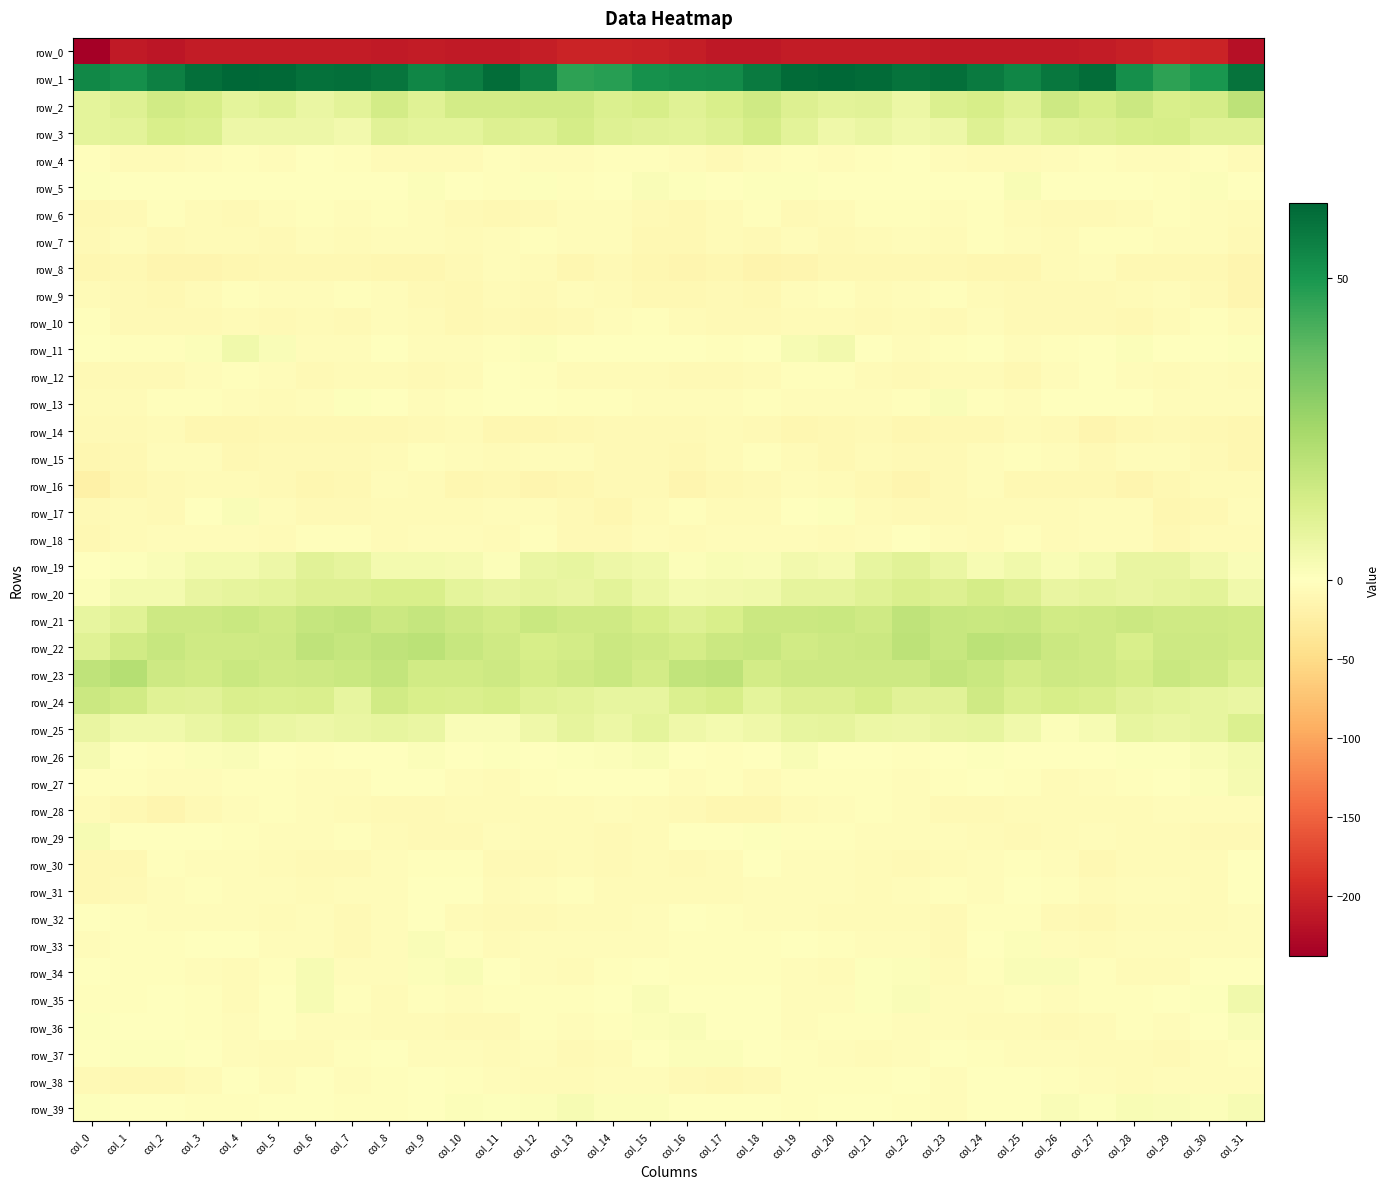

Reading left to right, transcribe all the data shown in this chart.

row_0: -237.7	-211.5	-213.6	-209.1	-209.2	-209.6	-209.0	-209.8	-210.6	-209.5	-210.6	-210.1	-206.9	-201.4	-201.2	-203.5	-206.4	-212.0	-212.9	-208.1	-209.8	-209.0	-209.0	-210.3	-210.1	-210.0	-210.3	-209.7	-204.6	-200.2	-202.4	-220.8
row_1: 53.5	52.0	55.8	60.1	62.1	61.5	59.5	60.1	58.5	54.4	56.0	60.7	55.7	46.6	47.3	51.2	52.4	52.9	57.4	61.1	62.3	60.8	59.1	60.3	57.0	54.2	58.0	60.4	51.6	46.3	49.7	59.2
row_2: 8.7	10.7	14.4	13.0	8.5	10.2	6.4	9.1	13.8	9.9	13.8	13.8	14.5	14.3	11.5	12.9	9.8	12.3	14.8	10.9	9.1	9.4	5.9	11.6	13.1	10.1	15.2	12.9	15.9	12.5	13.3	19.1
row_3: 8.5	9.1	12.4	11.2	5.5	5.6	5.7	3.9	9.5	8.4	8.4	11.0	10.6	13.6	10.4	9.7	8.8	10.2	13.3	8.8	4.9	6.4	4.4	5.6	10.4	7.5	9.9	10.8	12.2	12.8	10.0	10.0
row_4: -3.5	-7.4	-6.1	-4.0	-3.7	-3.8	-1.1	-2.9	-6.2	-6.6	-6.3	-2.8	-4.1	-4.9	-2.5	-2.6	-4.5	-7.5	-5.1	-3.4	-4.1	-2.9	-0.9	-4.4	-6.8	-6.8	-4.7	-2.6	-5.4	-3.8	-2.6	-7.1
row_5: 0.8	-1.6	0.4	0.4	0.1	-1.1	-0.5	-0.1	-1.1	1.3	0.2	-2.7	0.8	-2.4	0.5	1.9	0.7	-1.2	0.9	0.5	-0.7	-1.0	-0.1	-0.5	-0.9	2.1	-1.7	-1.2	-0.2	-2.0	1.2	-1.0
row_6: -9.5	-8.4	-3.6	-5.8	-8.1	-4.0	-2.3	-4.0	-2.2	-4.2	-8.3	-9.4	-8.1	-5.0	-3.8	-8.9	-10.3	-7.0	-3.1	-7.9	-6.5	-2.9	-2.1	-4.1	-2.1	-5.6	-8.9	-9.3	-6.9	-3.7	-5.3	-6.5
row_7: -8.5	-5.5	-8.2	-6.1	-7.0	-8.7	-4.7	-6.7	-3.8	-4.2	-7.3	-4.9	-2.1	-5.5	-4.2	-10.3	-10.0	-5.9	-8.4	-5.6	-8.6	-7.0	-4.5	-6.5	-3.0	-5.5	-6.7	-3.2	-3.2	-5.3	-5.1	-7.9
row_8: -11.2	-11.0	-14.8	-14.6	-11.5	-10.5	-9.6	-10.9	-11.5	-12.3	-9.0	-4.6	-7.1	-11.1	-8.9	-12.5	-13.6	-11.6	-15.6	-13.6	-10.7	-10.5	-9.5	-11.0	-12.2	-11.5	-6.9	-4.4	-9.4	-10.3	-9.9	-14.2
row_9: -6.0	-8.9	-9.7	-7.0	-3.1	-4.9	-4.8	-3.5	-5.2	-8.2	-9.9	-7.3	-7.4	-4.2	-6.1	-10.4	-9.3	-9.0	-9.5	-5.3	-3.1	-5.8	-3.9	-3.2	-7.0	-9.2	-8.8	-7.6	-6.0	-4.2	-9.1	-14.4
row_10: -3.6	-7.6	-7.7	-7.5	-6.2	-8.1	-6.8	-8.2	-4.9	-7.4	-9.9	-8.5	-9.8	-8.5	-3.7	-3.4	-6.2	-7.5	-8.3	-6.3	-7.2	-7.7	-6.9	-7.5	-4.7	-9.0	-9.2	-9.0	-9.5	-7.1	-3.6	-6.6
row_11: -0.8	-2.5	-2.2	1.1	4.5	1.5	-4.0	-3.8	-0.7	-3.8	-4.1	-1.9	1.2	-0.5	-0.5	-0.3	-0.9	-2.7	-1.1	2.8	4.0	-0.8	-4.7	-2.6	-1.1	-4.4	-3.5	-0.6	1.2	-1.0	-0.4	0.9
row_12: -8.9	-8.5	-8.4	-4.3	-2.2	-3.9	-8.0	-7.2	-5.9	-9.1	-7.4	-1.3	-2.0	-6.9	-5.8	-6.9	-8.5	-8.8	-6.6	-3.6	-1.9	-6.0	-8.3	-6.7	-6.7	-9.4	-4.9	-0.3	-4.2	-7.3	-5.2	-6.5
row_13: -5.9	-6.4	-3.1	-3.2	-4.8	-5.8	-4.0	0.5	-0.4	-4.3	-3.1	-0.9	-0.2	-3.5	-3.7	-3.8	-4.3	-5.3	-2.2	-3.8	-5.2	-5.3	-3.1	1.8	-2.4	-4.5	-1.8	-0.3	-1.3	-3.9	-4.2	-5.0
row_14: -7.6	-8.1	-7.3	-11.8	-11.7	-9.6	-10.3	-11.0	-10.9	-7.8	-6.4	-12.6	-11.6	-9.6	-8.7	-8.1	-7.6	-7.0	-9.2	-12.2	-10.9	-9.0	-11.4	-10.6	-10.3	-6.5	-8.6	-13.1	-10.7	-8.9	-9.9	-12.5
row_15: -12.1	-9.7	-4.1	-3.8	-9.9	-7.6	-7.6	-8.2	-6.0	-2.5	-3.9	-7.3	-4.8	-4.1	-8.0	-8.7	-10.9	-7.1	-3.3	-5.9	-10.2	-6.4	-8.7	-7.6	-4.3	-2.3	-5.3	-7.5	-3.8	-5.5	-9.1	-11.4
row_16: -21.1	-13.0	-8.9	-5.7	-5.6	-8.1	-12.4	-10.8	-4.6	-7.2	-11.8	-9.4	-13.2	-11.2	-7.8	-8.6	-13.1	-9.9	-8.2	-4.9	-6.2	-9.5	-13.2	-8.1	-4.2	-9.6	-11.0	-10.3	-13.4	-9.8	-6.9	-5.6
row_17: -8.6	-6.8	-7.8	-1.4	1.5	-4.4	-8.5	-8.2	-6.6	-5.9	-6.6	-4.2	-4.0	-9.1	-12.2	-7.1	-3.6	-7.2	-5.8	0.5	0.6	-7.1	-8.3	-7.8	-6.1	-6.3	-5.8	-3.8	-5.2	-11.5	-10.5	-4.2
row_18: -9.8	-6.1	-4.0	-4.5	-5.1	-5.9	-2.6	-3.0	-6.3	-3.8	-5.6	-5.9	-3.5	-8.6	-8.7	-5.1	-7.1	-4.5	-4.1	-4.6	-5.7	-5.1	-1.6	-4.5	-6.0	-3.7	-6.6	-3.9	-5.2	-9.7	-7.2	-6.1
row_19: 0.1	0.6	1.6	3.6	3.5	5.7	9.4	7.8	3.6	3.8	3.3	1.4	6.7	7.3	5.4	4.5	1.2	2.1	1.7	4.3	3.1	7.7	9.6	6.5	2.7	4.5	2.0	3.6	7.2	6.8	4.2	1.5
row_20: 1.1	3.8	3.8	7.0	8.1	8.9	11.0	10.9	12.6	12.6	8.5	7.0	8.1	7.1	9.2	6.3	3.5	4.2	4.6	8.0	7.9	9.8	11.9	10.8	13.6	11.2	7.3	8.1	7.0	7.8	9.0	4.5
row_21: 7.5	10.2	15.1	15.5	16.5	15.0	17.2	18.1	15.9	17.1	15.6	14.0	16.4	14.7	14.9	12.8	10.5	12.2	16.1	15.6	16.5	14.8	18.9	16.6	16.4	17.0	14.5	14.8	15.8	14.6	14.8	14.3
row_22: 10.0	14.5	16.8	15.1	15.0	15.4	18.5	17.4	18.9	19.9	16.8	14.9	12.9	13.8	15.9	14.7	13.4	15.6	16.9	14.5	15.4	15.9	19.2	17.0	19.6	19.0	15.8	14.8	12.2	15.2	15.5	14.6
row_23: 18.9	21.1	15.5	14.4	16.1	15.0	15.1	16.5	17.9	14.4	14.6	15.1	13.6	15.1	16.3	13.9	18.0	19.3	14.0	15.3	15.5	15.3	15.3	17.8	16.1	14.1	15.1	15.0	13.4	16.3	14.8	11.6
row_24: 15.6	14.4	9.9	9.7	11.8	11.6	11.8	7.6	14.5	12.6	12.0	13.0	9.8	8.9	7.7	7.7	11.5	12.7	8.7	11.0	11.1	12.8	9.5	9.6	15.1	11.2	13.1	12.0	9.4	8.5	7.4	6.3
row_25: 7.0	4.8	4.5	6.4	8.7	6.7	5.5	6.4	7.4	6.4	1.8	1.7	5.3	7.9	6.0	8.7	4.9	3.8	5.0	7.7	8.1	6.0	5.6	6.8	7.7	4.5	1.1	2.8	7.5	6.4	7.6	11.2
row_26: 2.9	-0.9	-2.8	1.0	1.9	-1.1	-2.7	-0.6	0.3	1.2	-0.6	0.6	-0.1	0.8	1.3	2.0	-0.8	-3.0	-1.5	2.1	0.4	-1.8	-2.3	0.1	0.6	0.4	-0.2	0.4	0.5	0.5	2.0	3.6
row_27: -3.5	-3.0	-4.7	-4.5	-2.0	-3.2	-4.0	-4.1	-1.0	-0.9	-4.7	-6.4	-3.3	-1.4	0.1	-0.0	-4.4	-3.6	-5.6	-3.5	-2.5	-3.3	-4.3	-3.1	-0.8	-2.0	-6.2	-5.4	-2.1	-1.2	1.0	3.2
row_28: -5.8	-9.9	-13.6	-9.3	-4.4	-3.4	-3.9	-6.8	-8.9	-7.7	-7.2	-6.0	-7.2	-6.4	-4.2	-6.2	-8.7	-12.3	-12.7	-7.2	-4.0	-2.9	-5.1	-7.9	-8.7	-7.3	-6.8	-6.3	-7.3	-5.2	-4.3	-5.1
row_29: 2.9	-1.8	0.3	-1.6	-2.6	-3.8	-4.7	-3.5	-5.9	-8.0	-8.4	-5.4	-6.5	-6.9	-8.0	-7.3	-1.8	-1.8	0.5	-2.3	-2.8	-4.4	-4.1	-4.2	-6.5	-8.6	-7.2	-5.3	-7.1	-6.8	-8.4	-7.5
row_30: -11.0	-9.3	-2.2	-4.0	-4.8	-5.9	-8.3	-7.6	-5.3	-2.2	-3.1	-8.3	-8.5	-6.2	-7.5	-6.5	-8.5	-6.9	-1.4	-4.9	-5.0	-7.1	-8.3	-6.6	-3.9	-2.0	-4.9	-9.5	-7.2	-6.6	-6.4	-0.7
row_31: -9.5	-8.9	-4.6	-3.7	-5.0	-5.5	-6.0	-4.0	-4.5	-0.3	-1.5	-5.6	-5.5	-3.7	-7.0	-5.6	-7.0	-7.2	-3.9	-3.9	-5.5	-5.7	-5.3	-3.6	-3.8	0.2	-3.0	-6.4	-3.9	-5.1	-6.3	-1.3
row_32: 0.1	-2.8	-4.2	-4.8	-4.3	-7.3	-5.6	-8.4	-4.5	-1.4	-6.2	-9.1	-8.9	-5.6	-7.2	-4.1	-0.6	-3.3	-5.1	-4.0	-5.9	-6.5	-6.5	-7.6	-2.9	-2.7	-7.5	-9.4	-6.9	-6.6	-6.7	-4.7
row_33: -3.7	-3.3	-3.2	-1.2	-1.6	-3.8	-4.1	-8.3	-5.2	1.6	-2.4	-6.9	-4.8	-3.8	-4.8	-3.9	-3.0	-3.3	-2.5	-1.1	-2.4	-3.8	-5.3	-8.6	-1.8	1.0	-4.7	-6.5	-3.9	-4.5	-4.3	-4.4
row_34: -1.5	-2.9	-2.8	-4.2	-5.8	-2.7	2.9	-4.3	-4.5	1.1	2.1	-0.2	-4.9	-7.1	-2.6	-1.7	-2.2	-2.6	-3.3	-4.6	-6.0	0.5	1.2	-5.8	-2.2	1.9	1.6	-2.0	-6.6	-5.7	-1.0	-1.7
row_35: -2.1	-2.5	-0.6	-2.4	-6.1	-1.7	2.8	-2.1	-6.0	-3.0	-3.9	-3.1	-2.2	-2.0	-0.5	1.5	0.1	-1.8	-0.3	-4.6	-5.1	0.7	1.9	-4.2	-5.2	-3.0	-3.7	-2.9	-1.9	-1.6	0.9	4.6
row_36: 0.6	0.3	0.0	-3.0	-5.3	-1.2	-4.0	-4.2	-6.3	-7.3	-7.5	-9.0	-3.7	-4.7	-2.9	1.0	1.8	0.1	-0.4	-5.4	-2.8	-2.4	-3.9	-4.9	-7.3	-7.1	-8.9	-6.9	-3.6	-4.4	-1.3	1.8
row_37: 0.0	0.9	0.6	-1.1	-4.2	-6.8	-6.2	-2.7	-0.9	-4.7	-4.6	-6.6	-5.2	-8.3	-6.2	-1.4	1.2	1.0	0.0	-2.0	-5.5	-7.1	-4.8	-1.4	-2.2	-5.1	-5.5	-5.8	-6.1	-8.2	-4.8	-3.3
row_38: -7.7	-9.8	-9.9	-5.8	-1.3	-3.9	-1.2	-4.3	-2.9	-0.3	-2.2	-4.5	-5.7	-5.9	-4.1	-4.7	-7.8	-10.4	-8.8	-3.2	-2.5	-3.1	-1.6	-4.9	-1.2	-0.8	-3.0	-4.9	-6.1	-5.3	-4.4	-5.2
row_39: 0.7	-0.5	-0.4	-2.2	-2.0	-0.9	-1.3	-3.3	-2.4	-1.3	1.0	0.9	1.3	2.8	1.2	1.2	0.2	-0.8	-0.4	-2.7	-1.4	-0.9	-2.0	-3.9	-1.4	-0.8	1.6	0.6	2.3	1.9	1.2	2.8